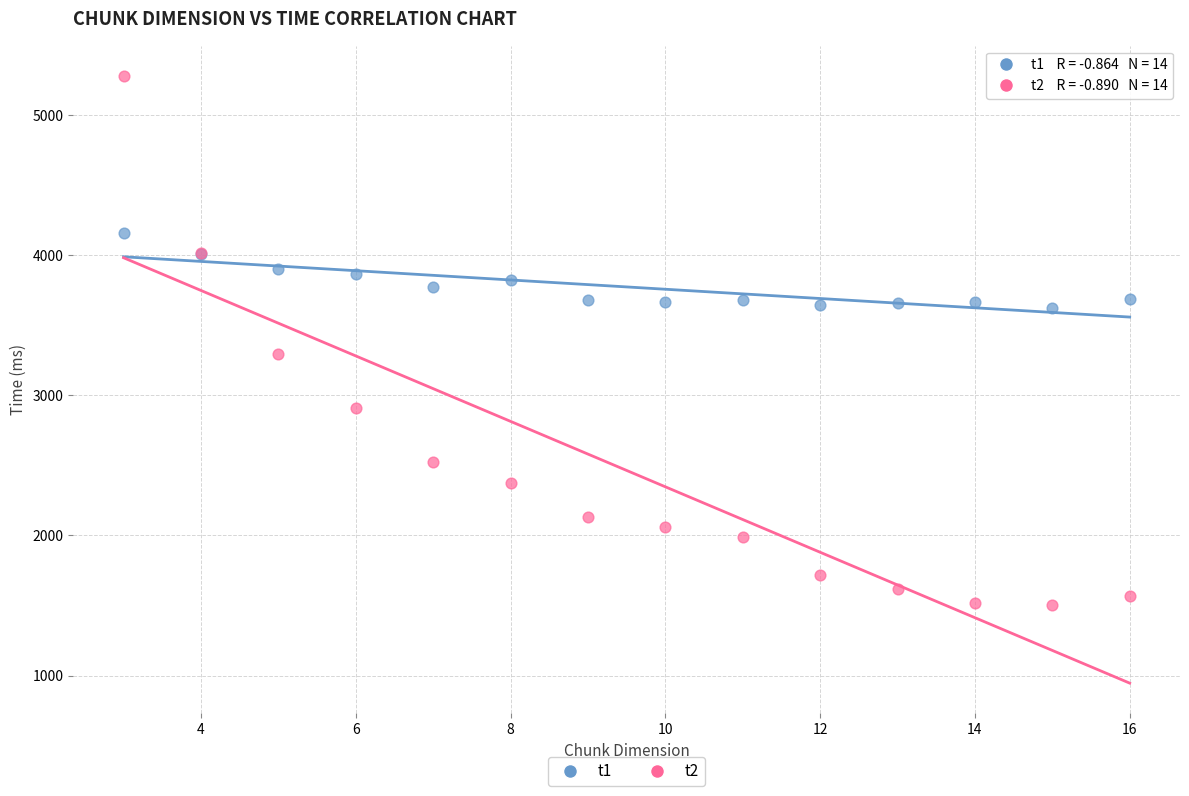

Which series reaches the maximum Y coordinate?

t2